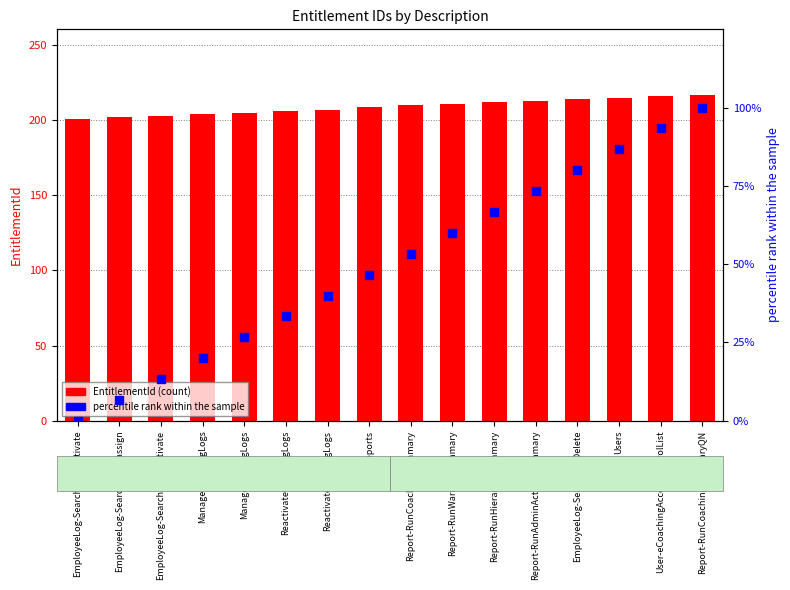

Which series contains the highest Y value?

EntitlementId (count)